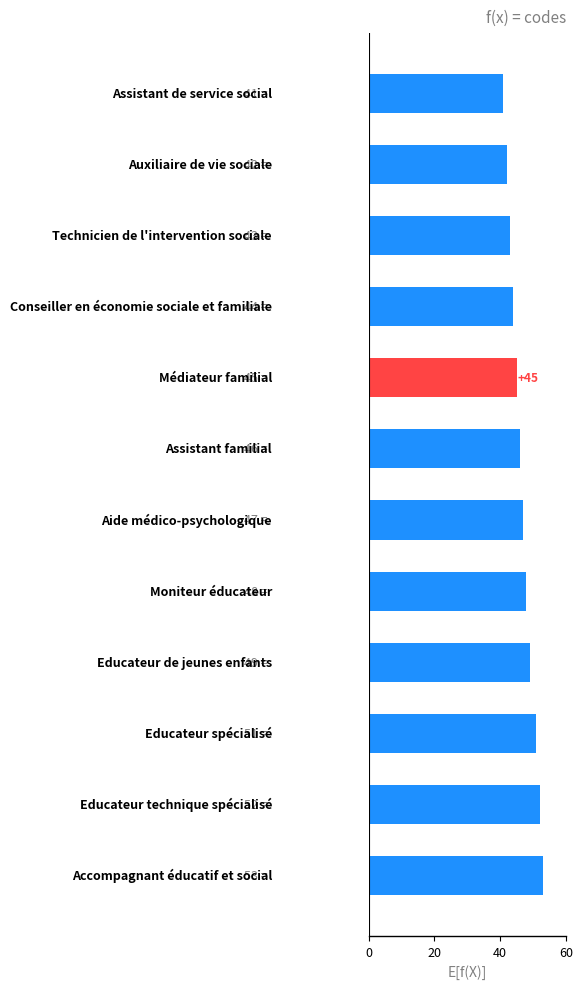

Reading top to bottom, list all the values displayed in this chart.

41	42	43	44	45	46	47	48	49	51	52	53